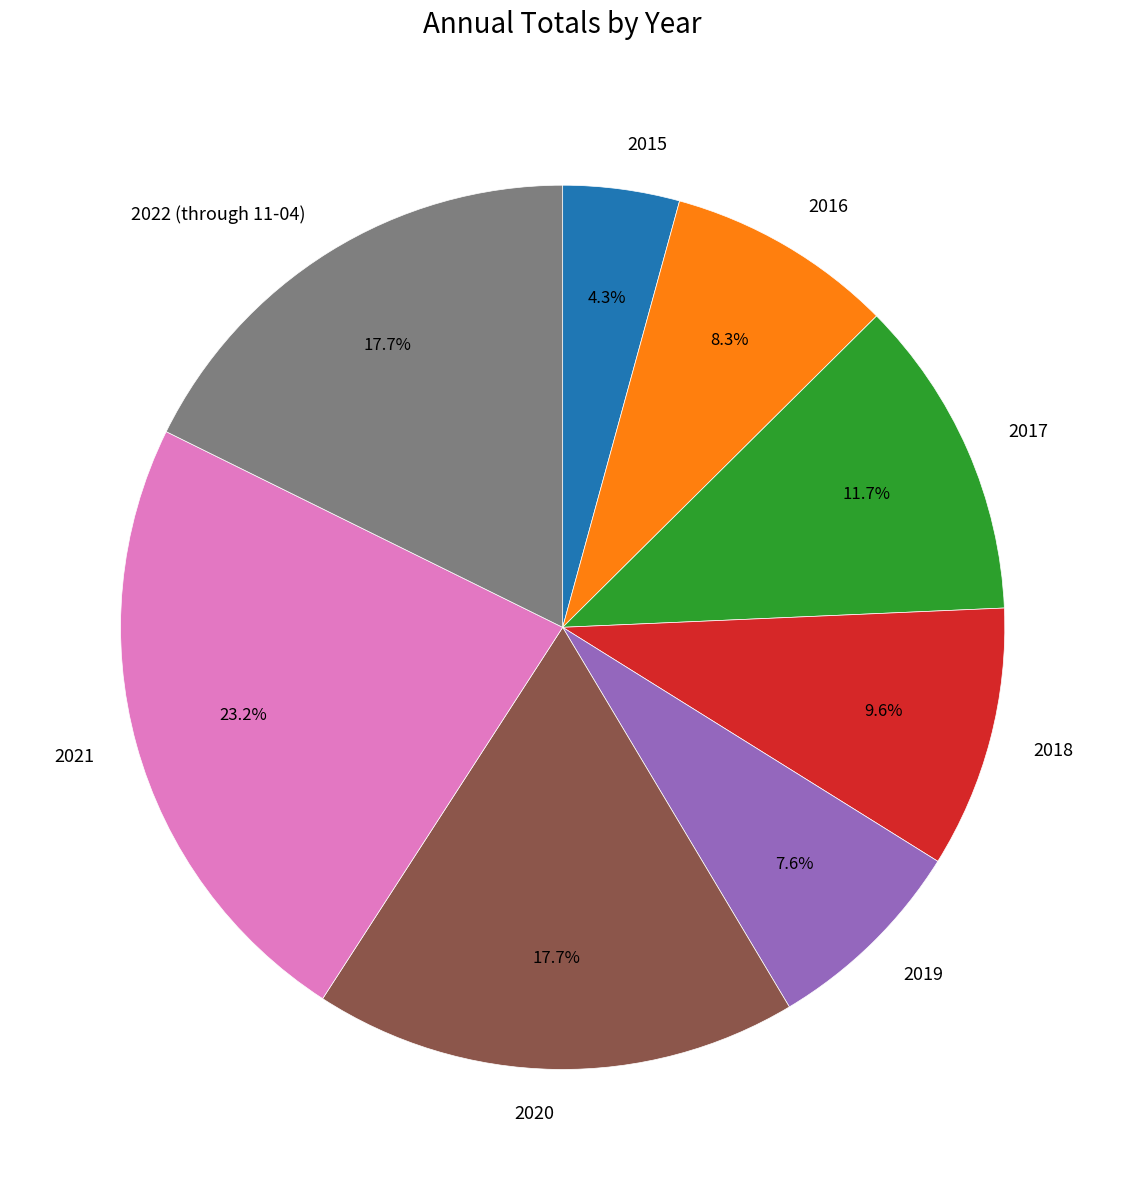

Is there a majority slice in this chart?

No